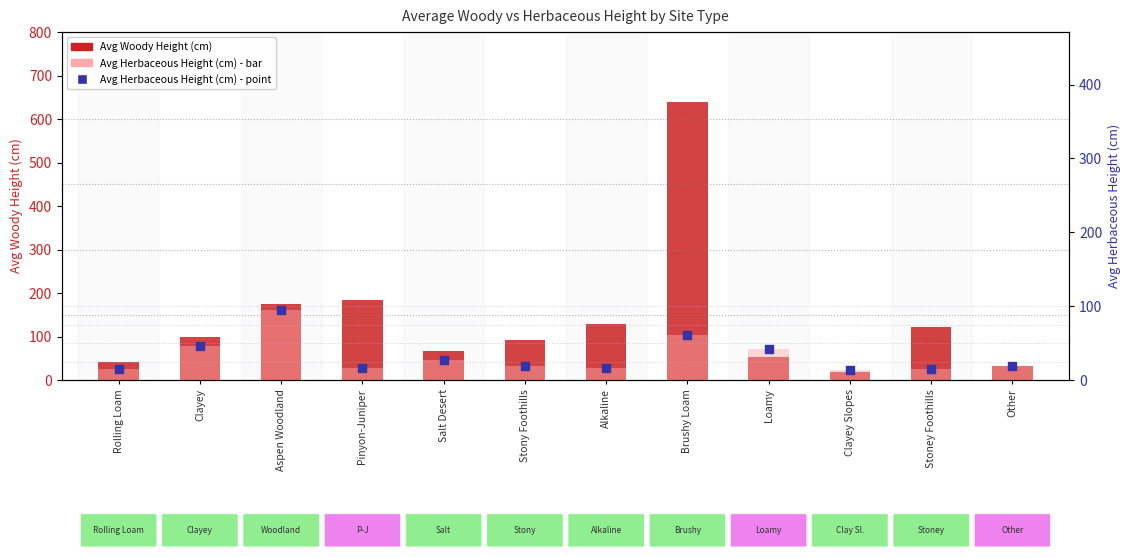

At how many categories does at least one series exceed 489?

1